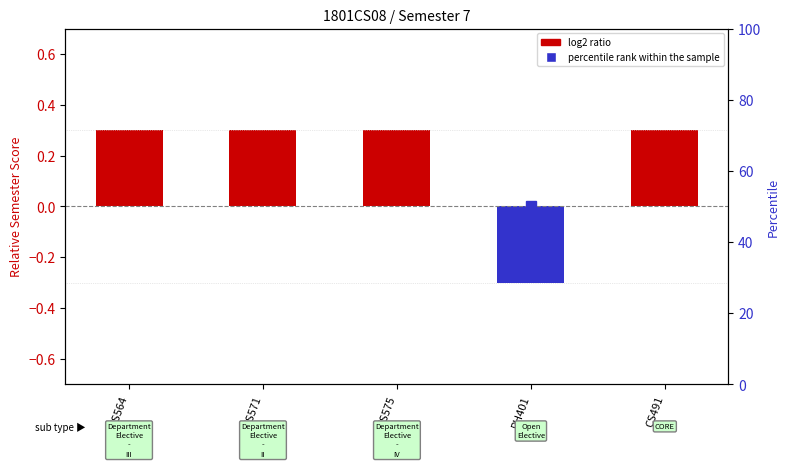

How many bars are there in total?

5